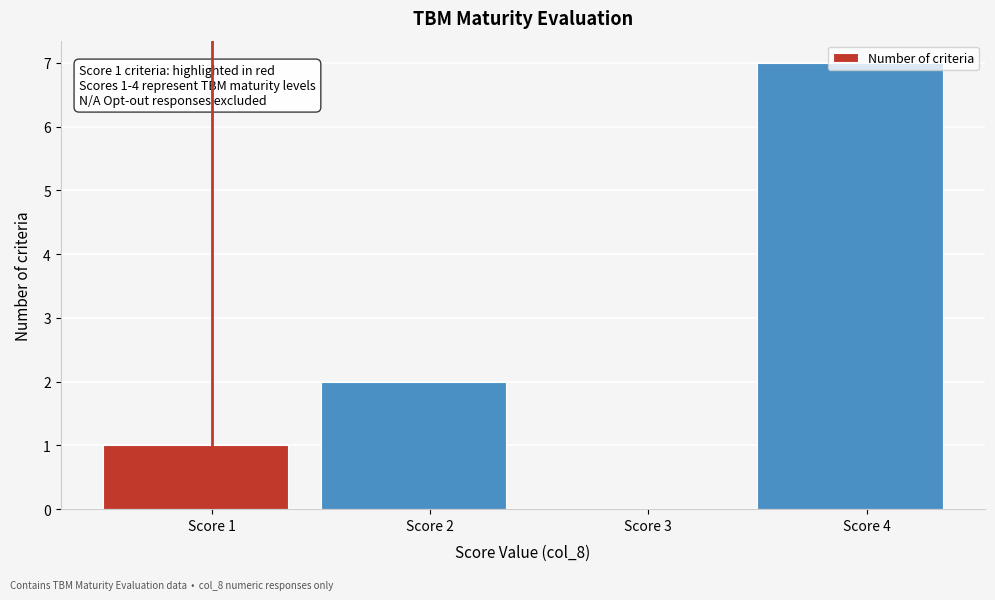

Read the value at Score 4.

7